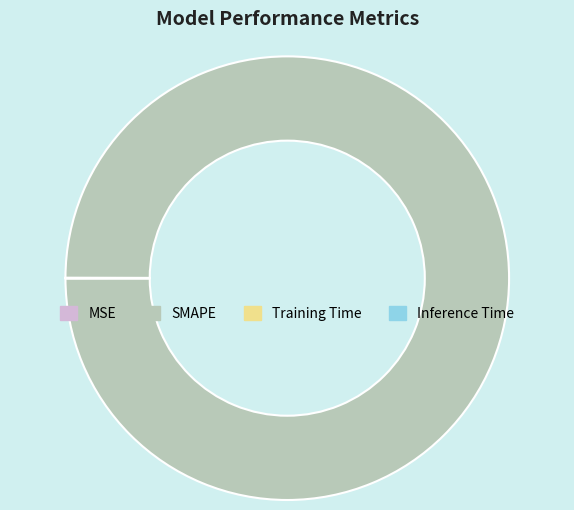

What is the largest slice in the pie chart?

SMAPE